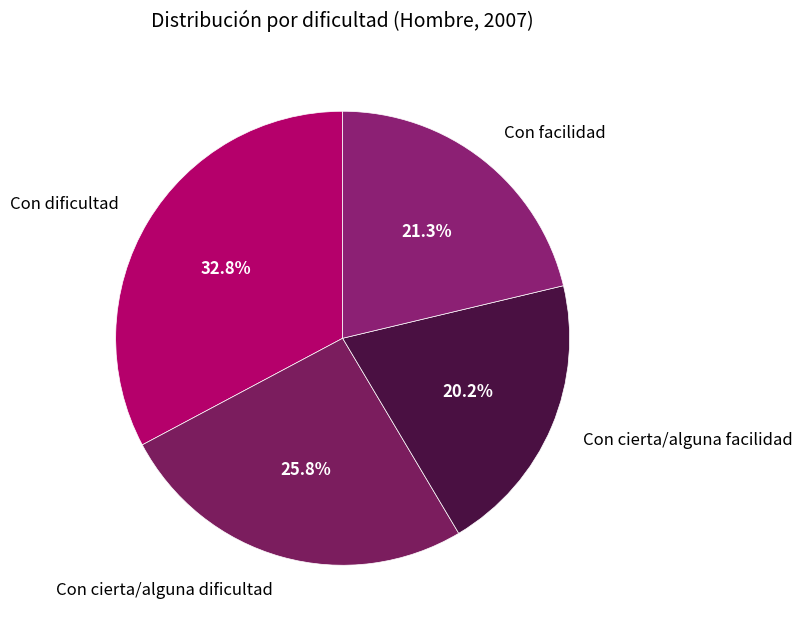

Does Con dificultad represent more than half of the total?

No